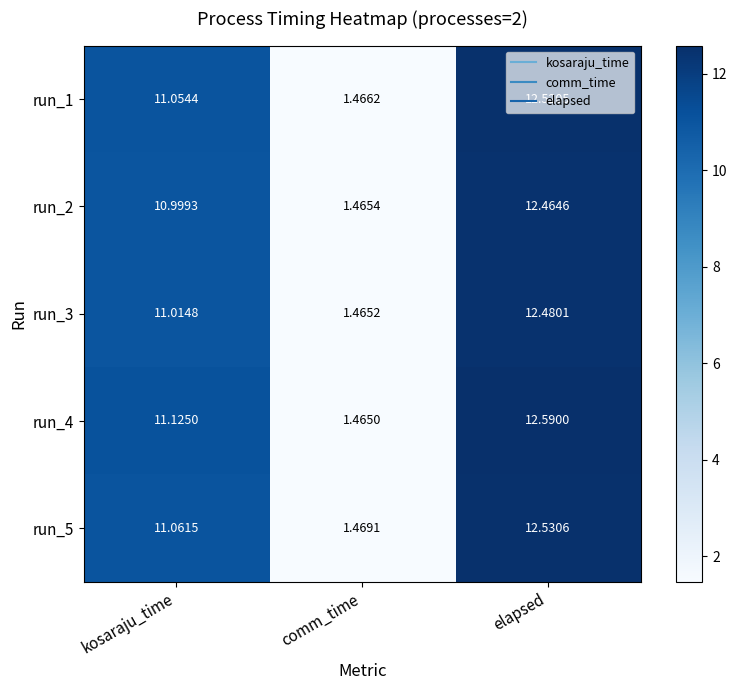

Which series has the widest spread of values?

run_4